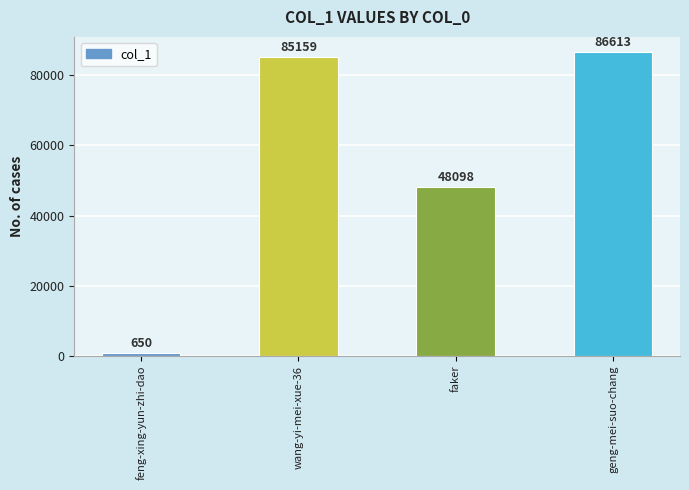

How many distinct data groups are displayed?

1